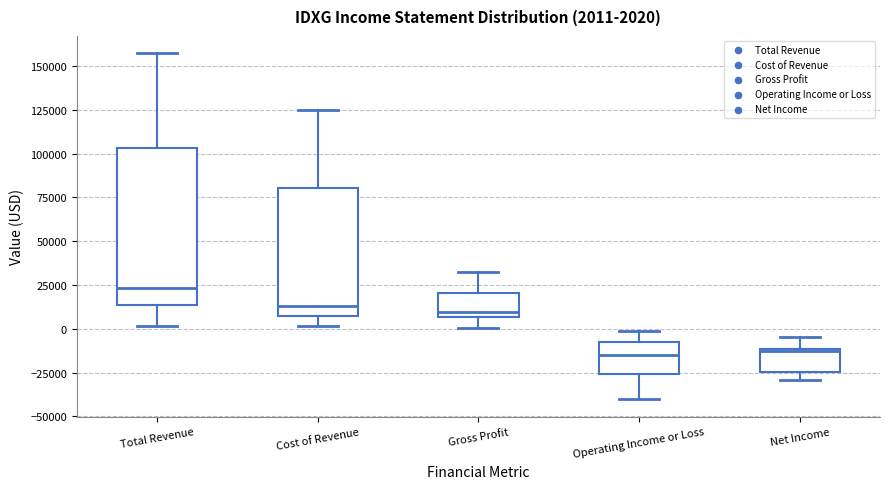

Which box is the tallest, from its lower edge to its upper edge?

Total Revenue